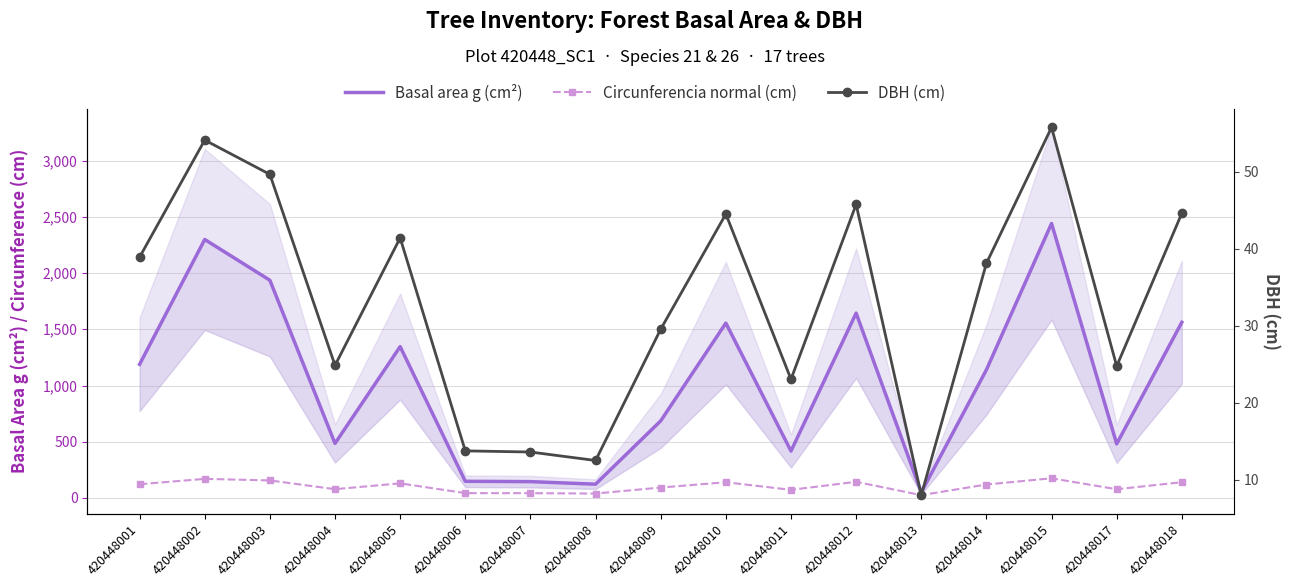

What is the sum of all Circunferencia normal (cm) values?

1768.1